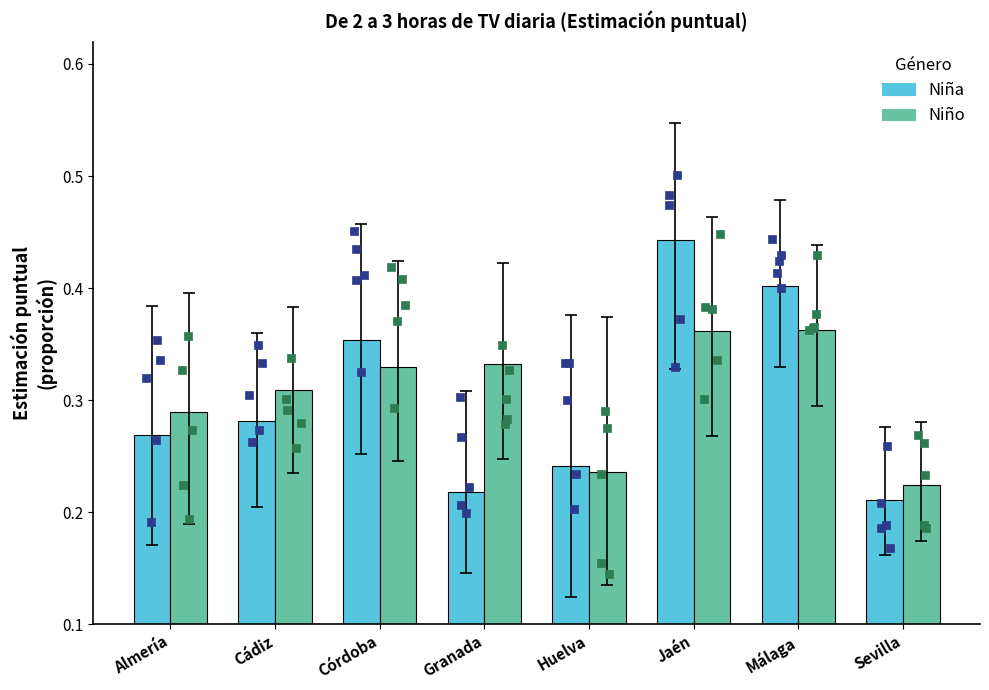

Which series reaches the minimum Y coordinate?

Niña